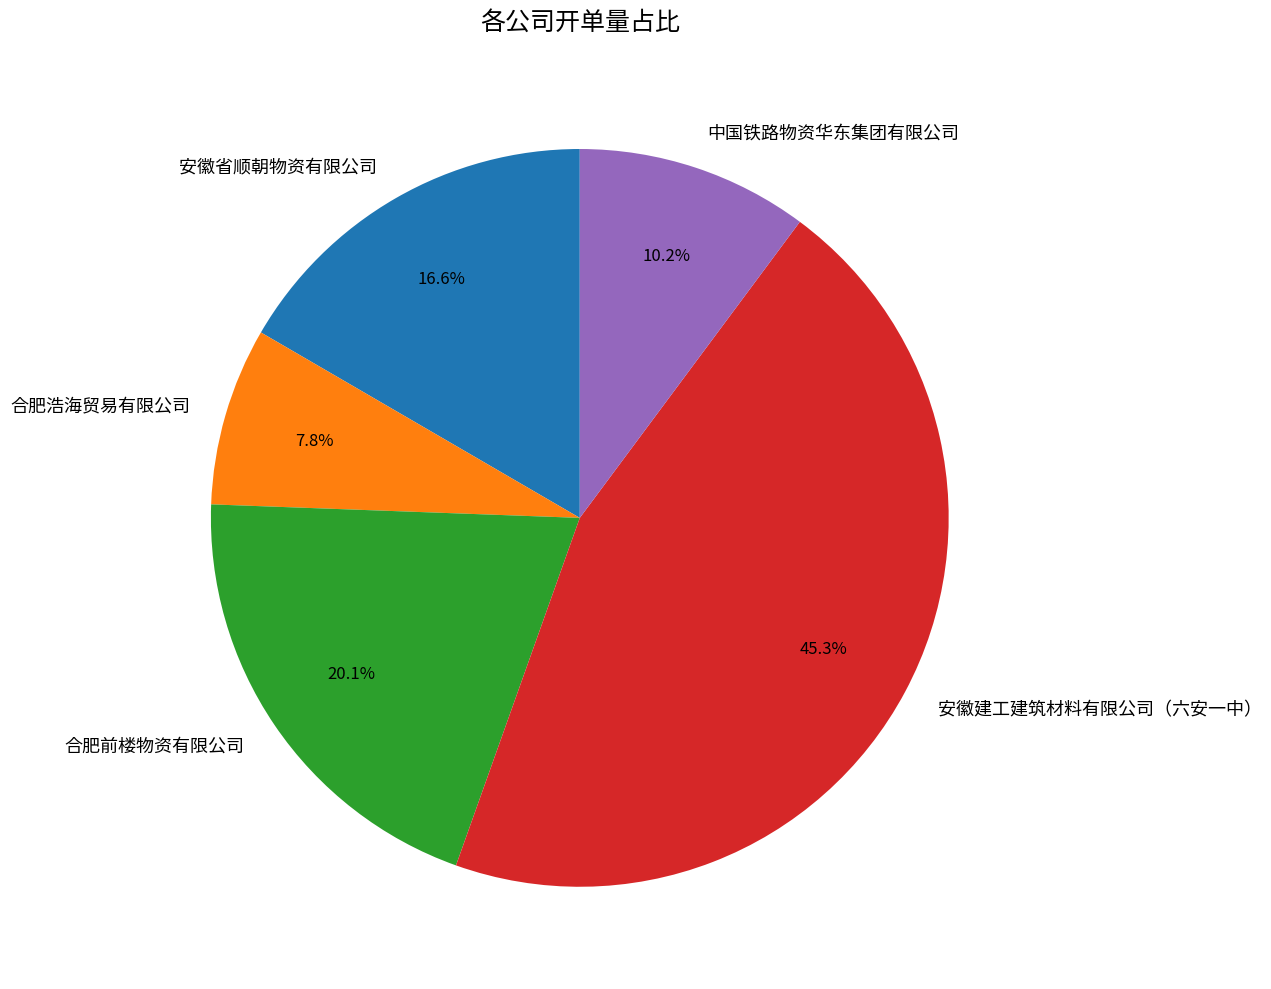

What is the largest slice in the pie chart?

安徽建工建筑材料有限公司（六安一中）